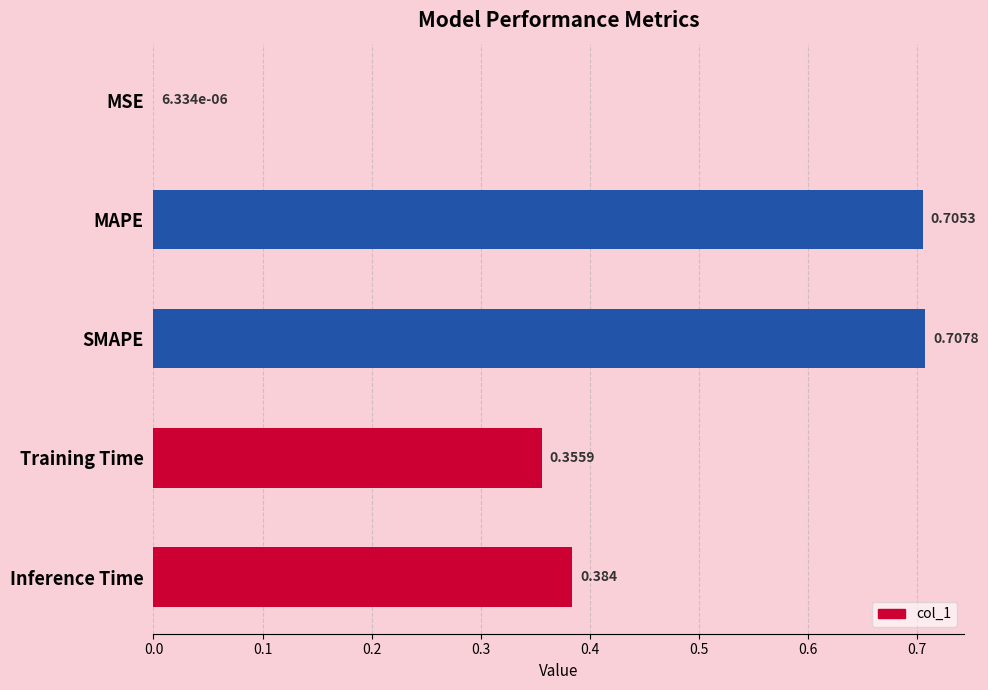

Which category has the highest value across all series?

SMAPE